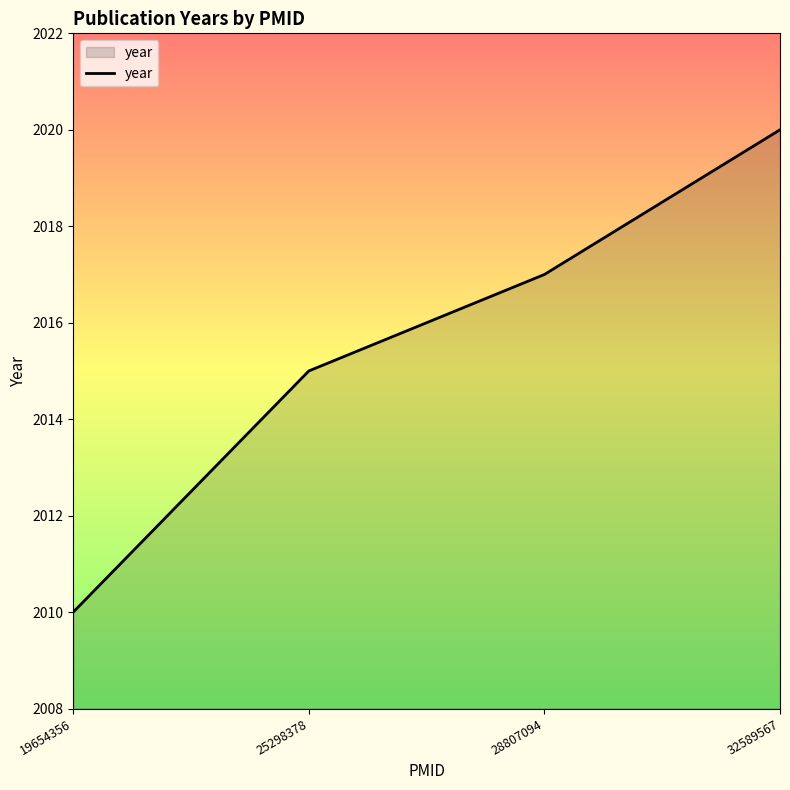

What is the ratio of the value at 19654356 to the value at 25298378?

1.0